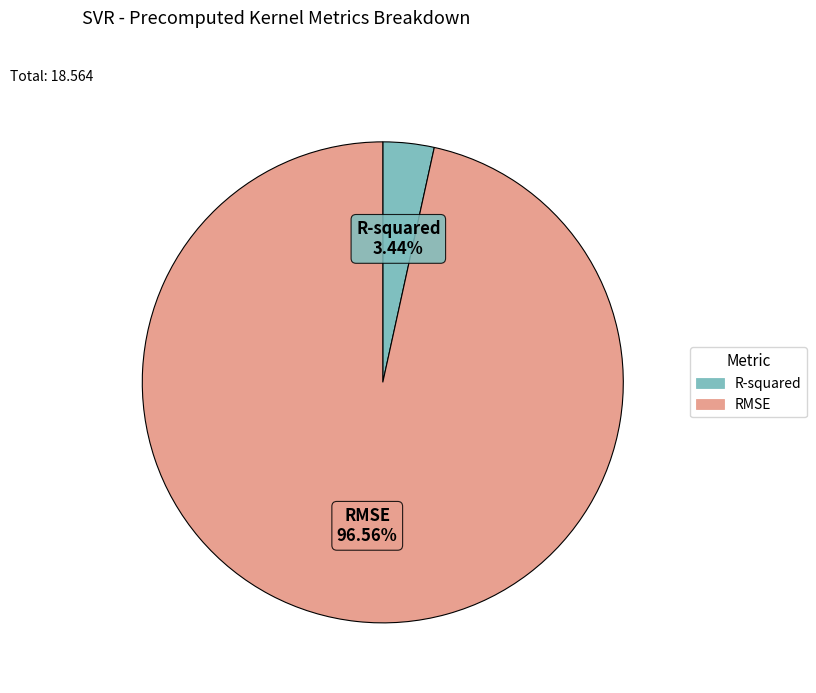

What portion of the pie excludes RMSE?

3.4%